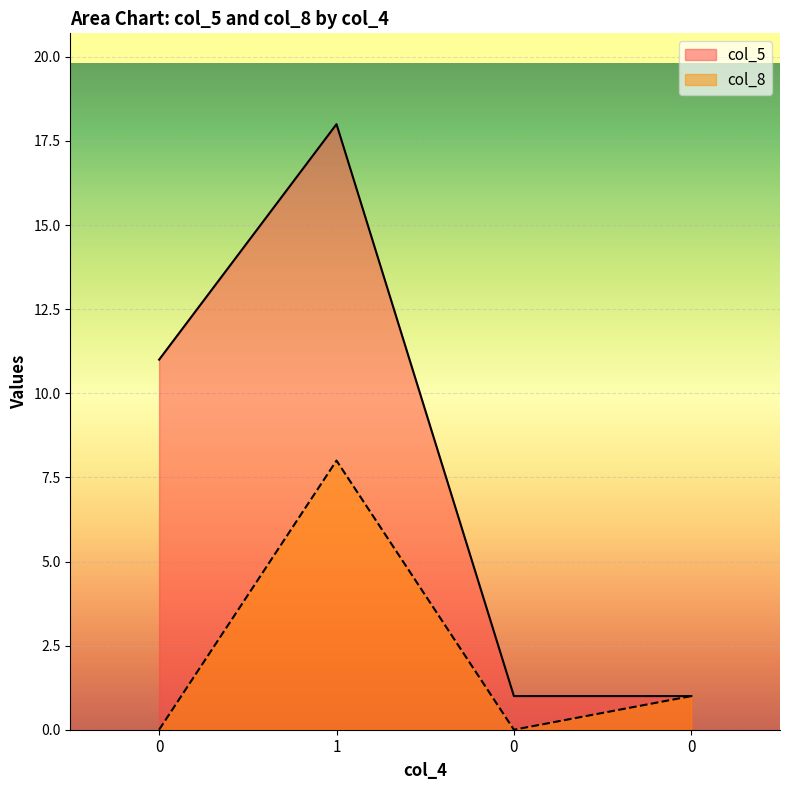

What is the total value across all series at 0?

11